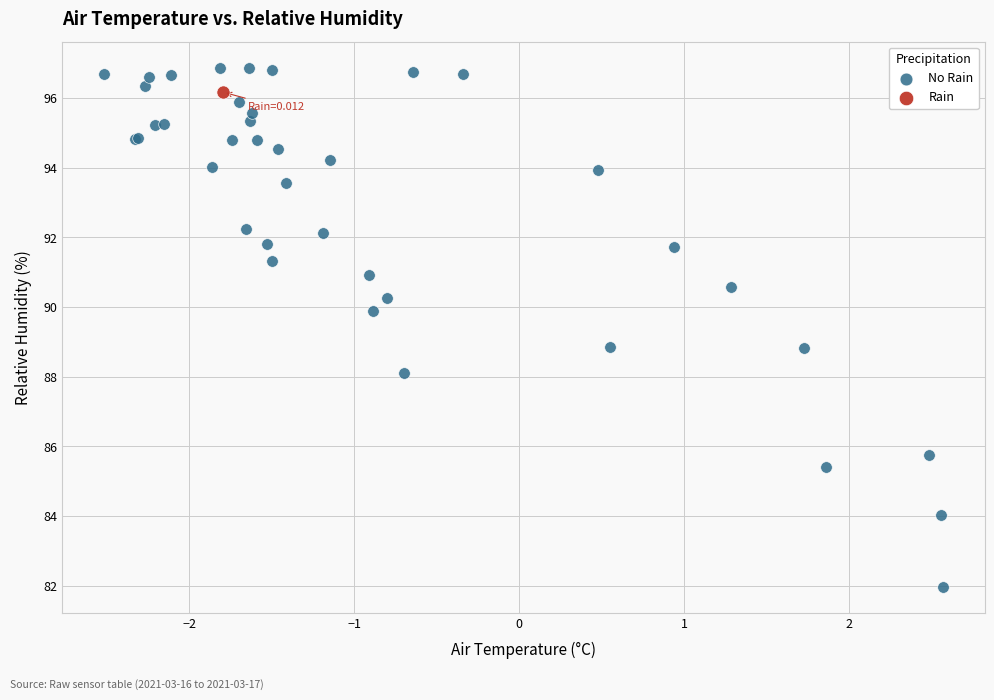

What are all the series names shown in the legend?

No Rain, Rain